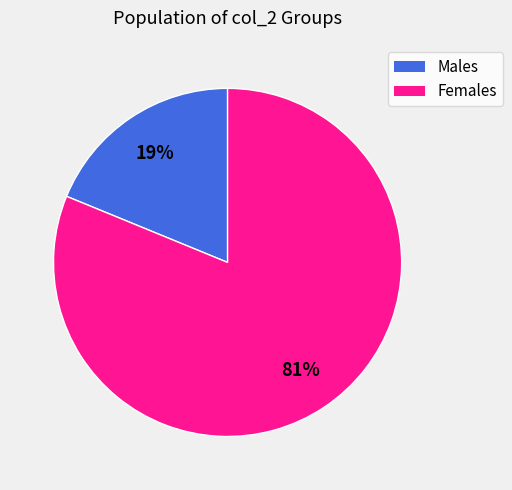

To the nearest percent, what is the average slice percentage?

50%